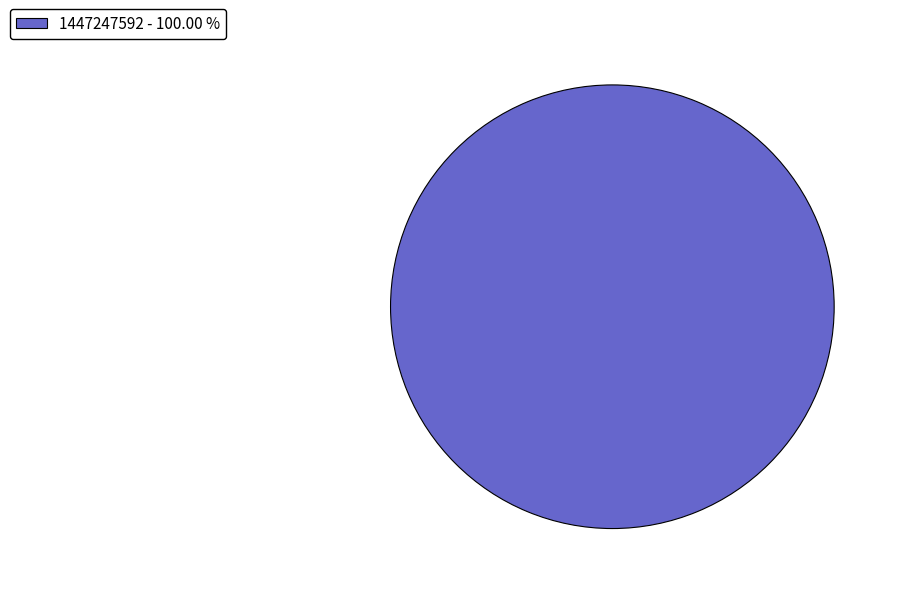

Rank the categories by value from highest to lowest.

1447247592 - 100.00 %